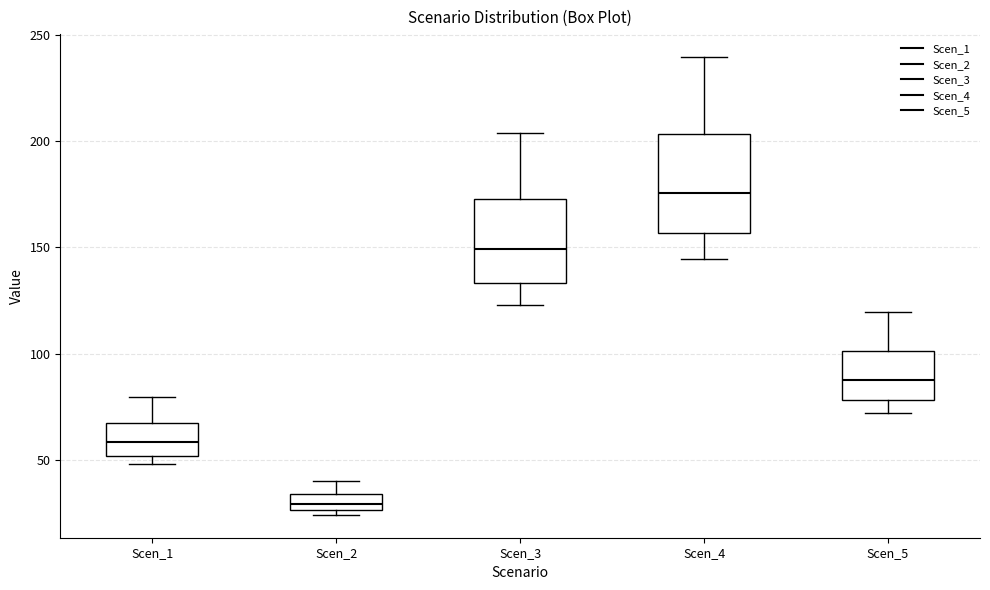

Where does the median line of the box for Scen_3 sit on the y-axis? The values are not printed on the chart, so give them approximately, as read against the axis.

150